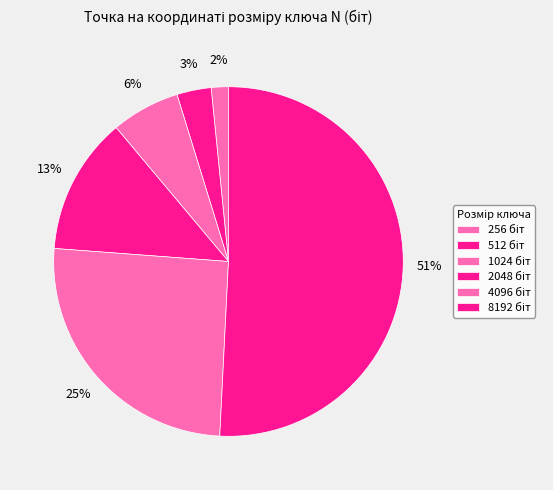

Count the number of slices in the pie.

6